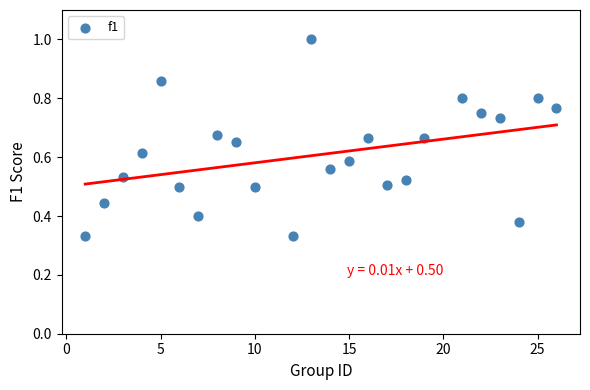

What is the range of X values (max minus min)?

25.0